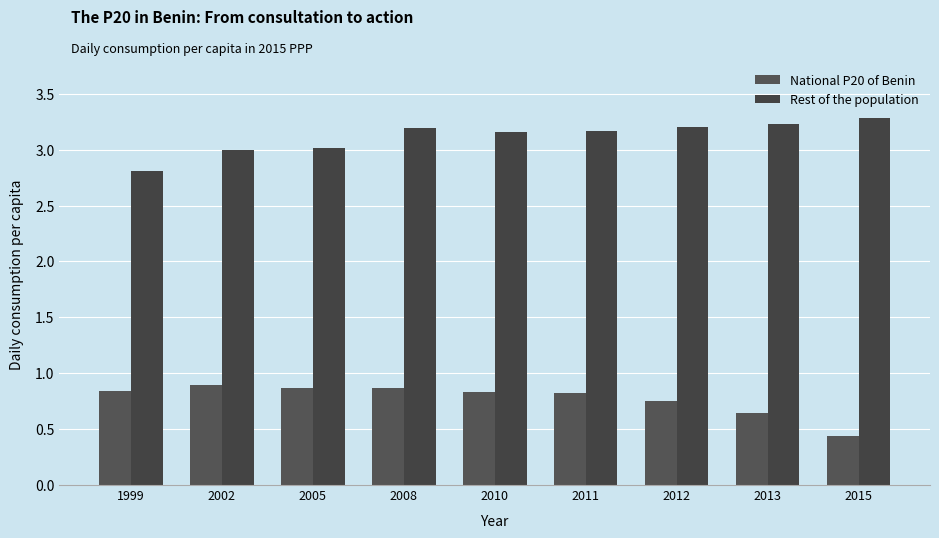

At which category does the chart reach its peak across all series?

2015